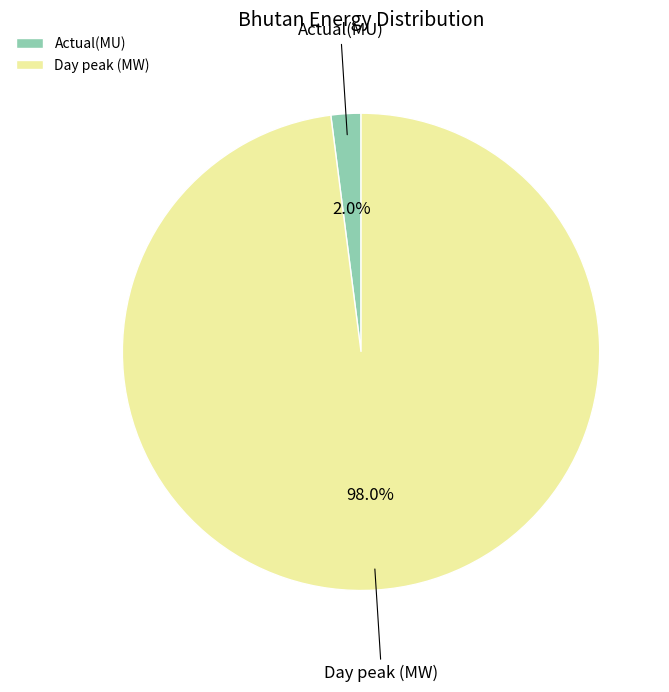

What is the majority slice?

Day peak (MW)